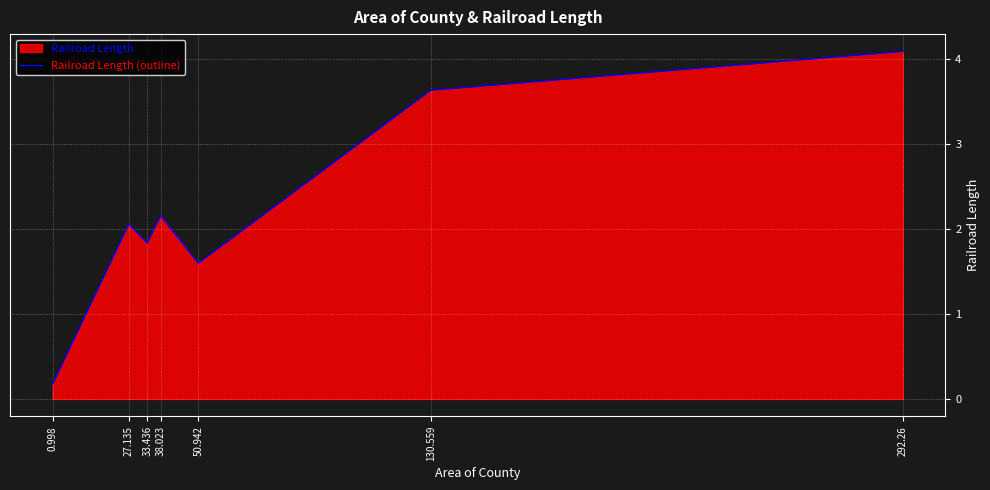

Reading right to left, list all the values displayed in this chart.

292.26=4.1	130.559=3.6	50.942=1.6	38.023=2.2	33.436=1.8	27.135=2.1	0.998=0.2